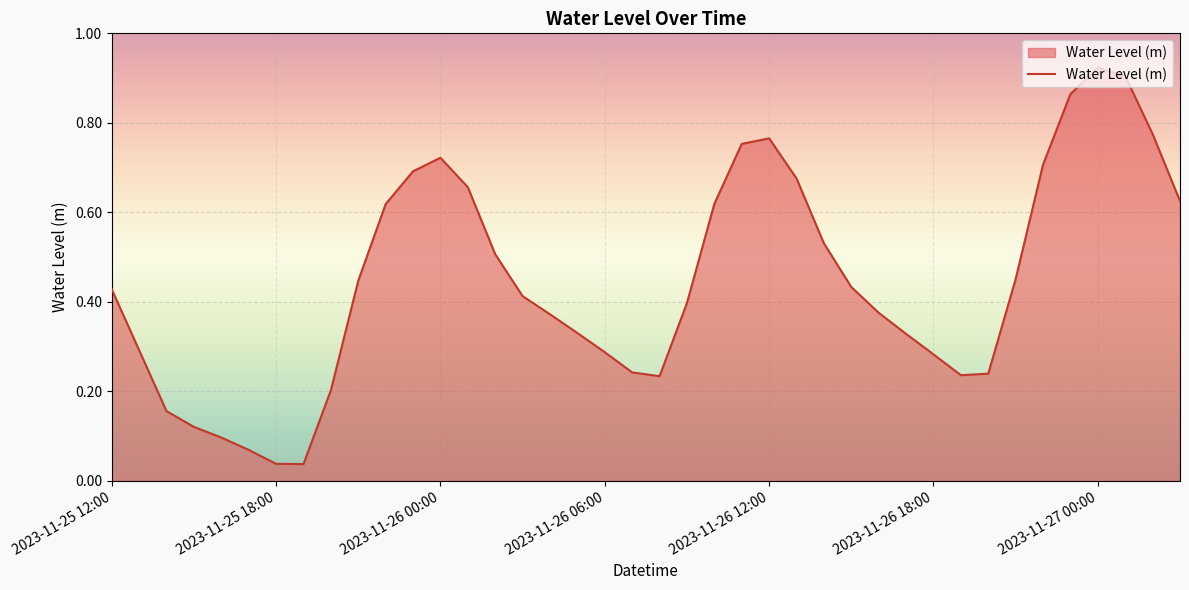

Rank the categories by value from highest to lowest.

2023-11-27 00:00, 2023-11-27 01:00, 2023-11-26 23:00, 2023-11-27 02:00, 2023-11-26 12:00, 2023-11-26 11:00, 2023-11-26 00:00, 2023-11-26 22:00, 2023-11-25 23:00, 2023-11-26 13:00, 2023-11-26 01:00, 2023-11-27 03:00, 2023-11-26 10:00, 2023-11-25 22:00, 2023-11-26 14:00, 2023-11-26 02:00, 2023-11-26 21:00, 2023-11-25 21:00, 2023-11-26 15:00, 2023-11-25 12:00, 2023-11-26 03:00, 2023-11-26 09:00, 2023-11-26 16:00, 2023-11-26 04:00, 2023-11-26 05:00, 2023-11-26 17:00, 2023-11-25 13:00, 2023-11-26 06:00, 2023-11-26 18:00, 2023-11-26 07:00, 2023-11-26 20:00, 2023-11-26 19:00, 2023-11-26 08:00, 2023-11-25 20:00, 2023-11-25 14:00, 2023-11-25 15:00, 2023-11-25 16:00, 2023-11-25 17:00, 2023-11-25 18:00, 2023-11-25 19:00